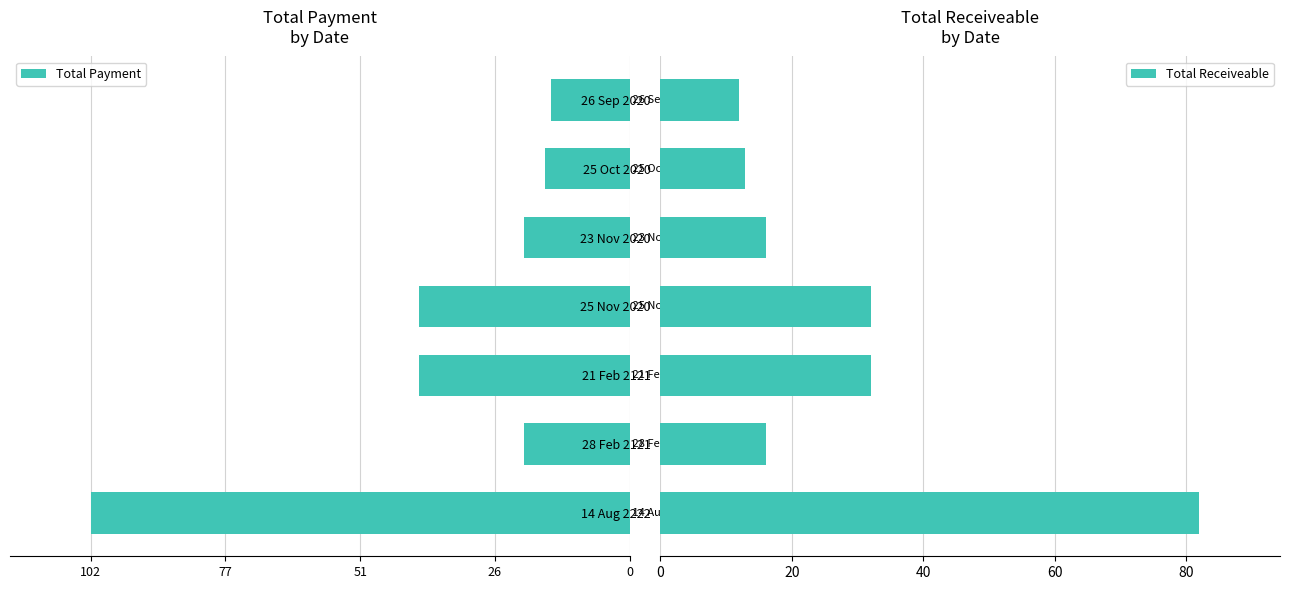

The Total Receiveable series shows 8.1 at 25 Oct 2020. True or false?

False